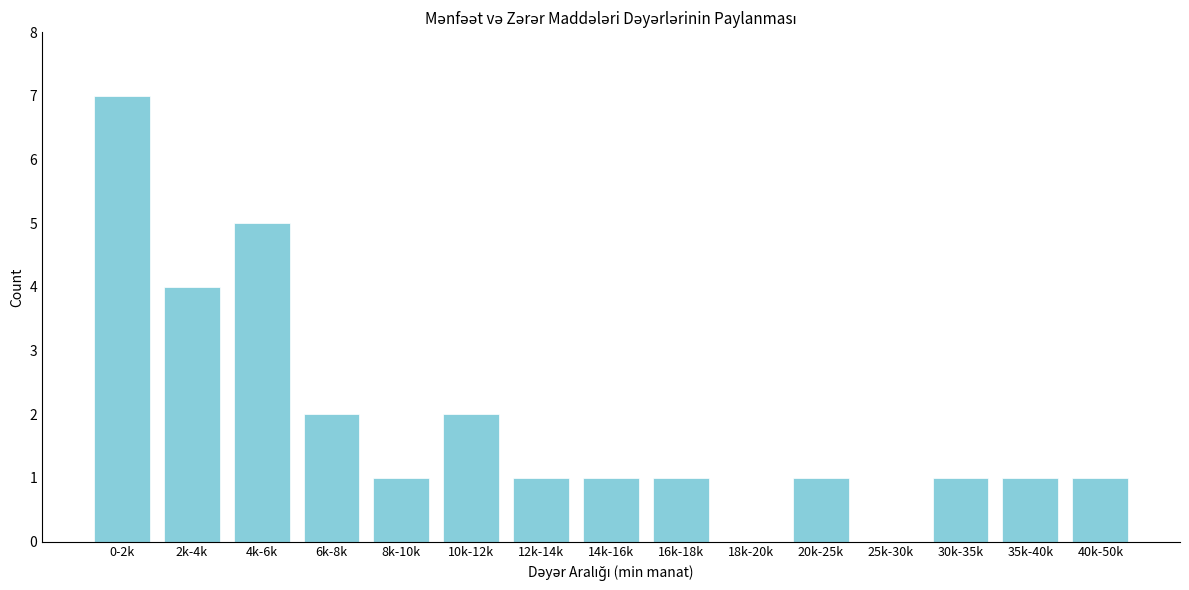

Reading left to right, transcribe all the data shown in this chart.

0-2k=7	2k-4k=4	4k-6k=5	6k-8k=2	8k-10k=1	10k-12k=2	12k-14k=1	14k-16k=1	16k-18k=1	18k-20k=0	20k-25k=1	25k-30k=0	30k-35k=1	35k-40k=1	40k-50k=1